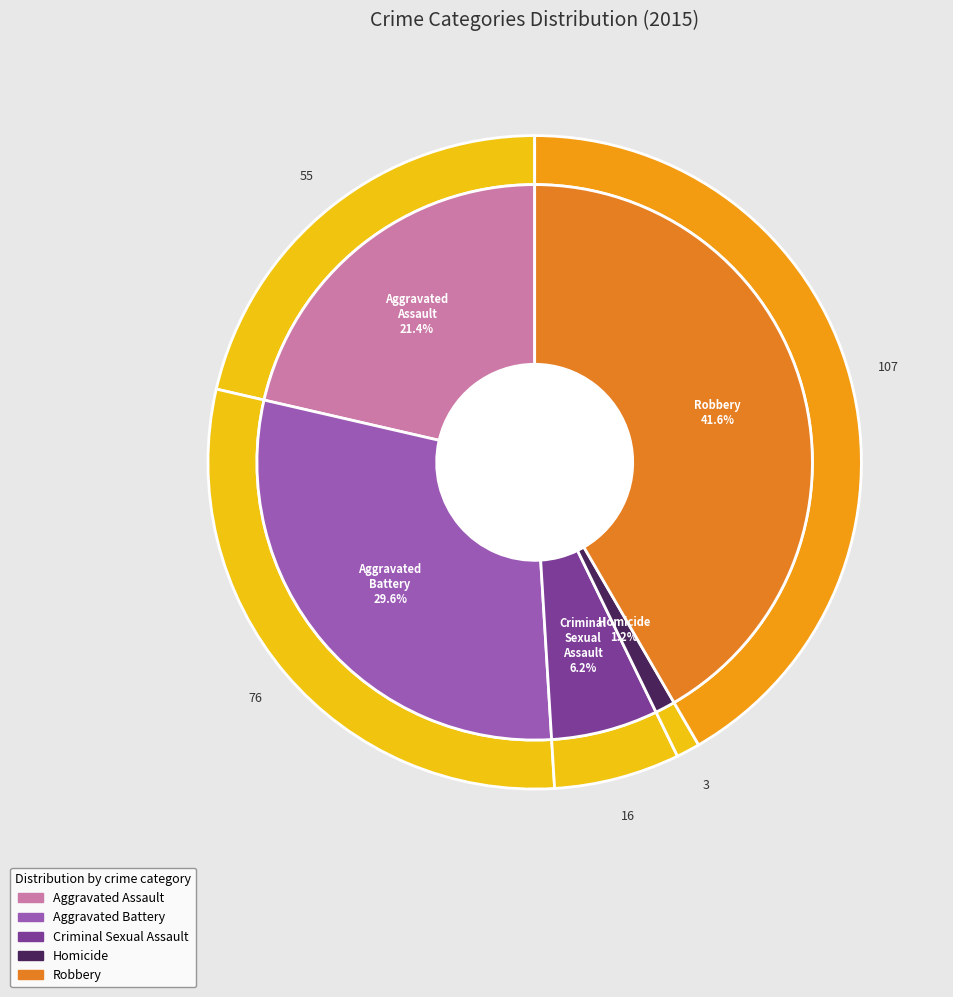

Is it true that Criminal Sexual Assault is 13% of the pie?

False